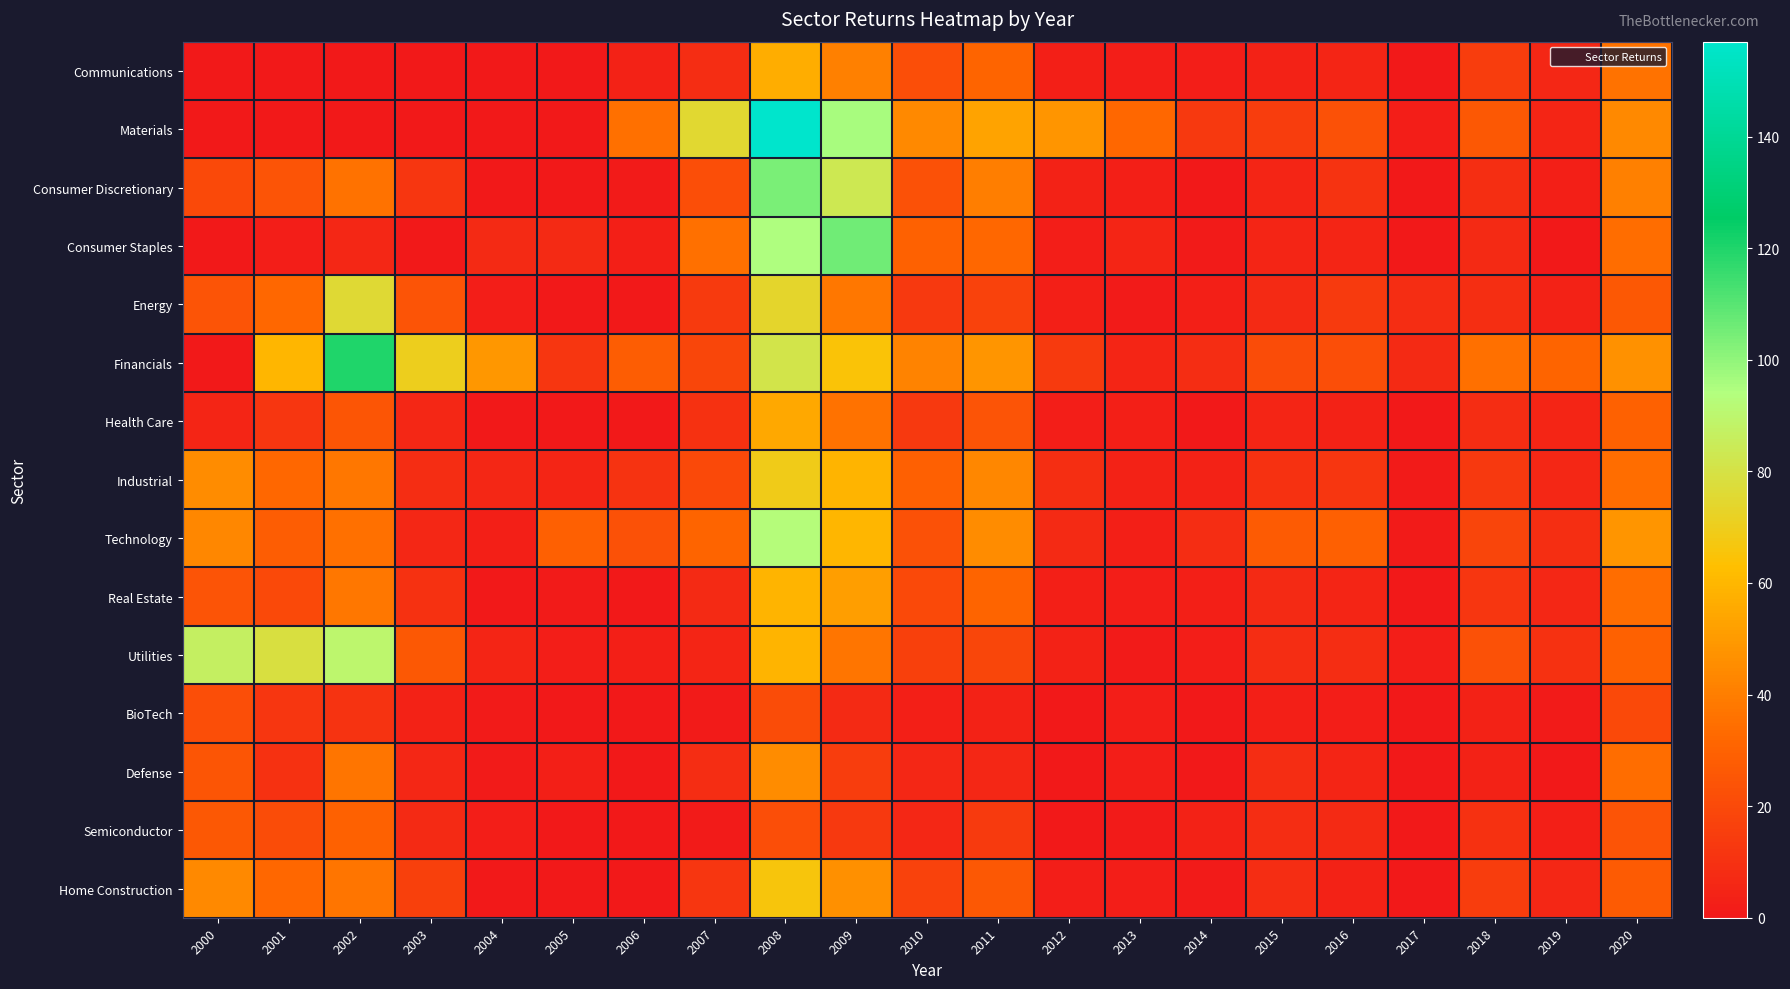

What is the difference between the highest and lowest values at 2013?

31